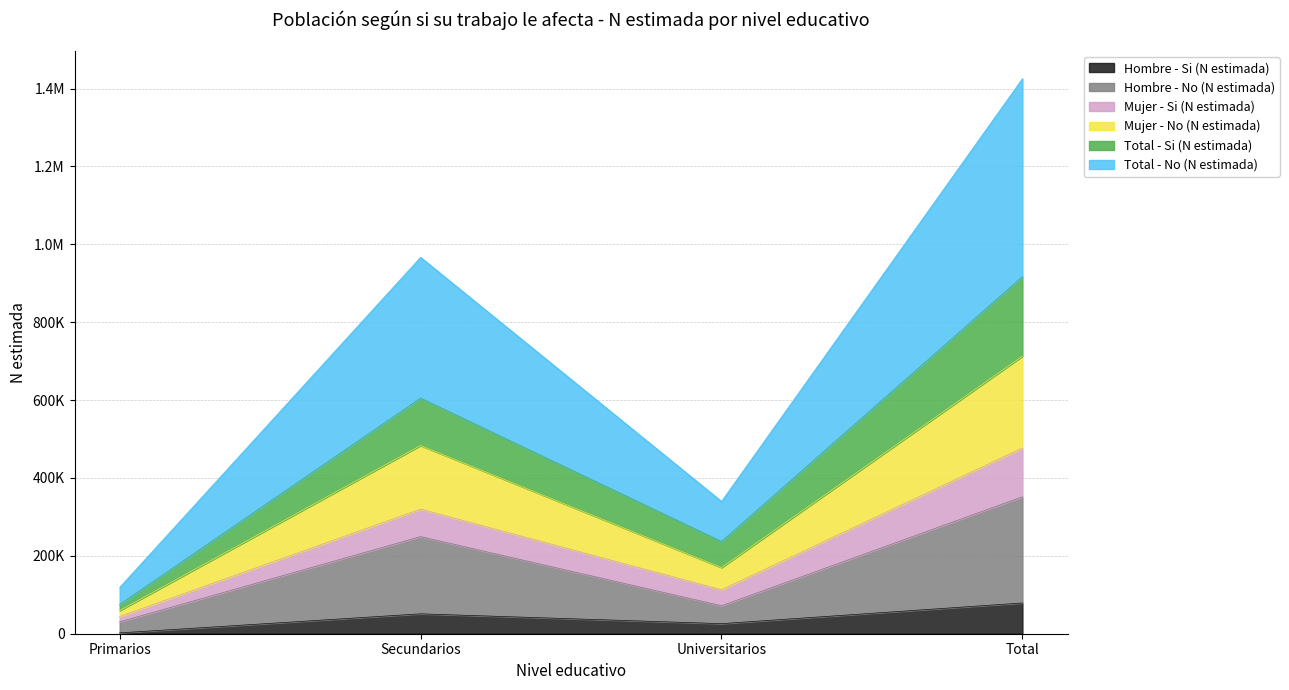

Does the chart display data point markers on the line(s)?

No